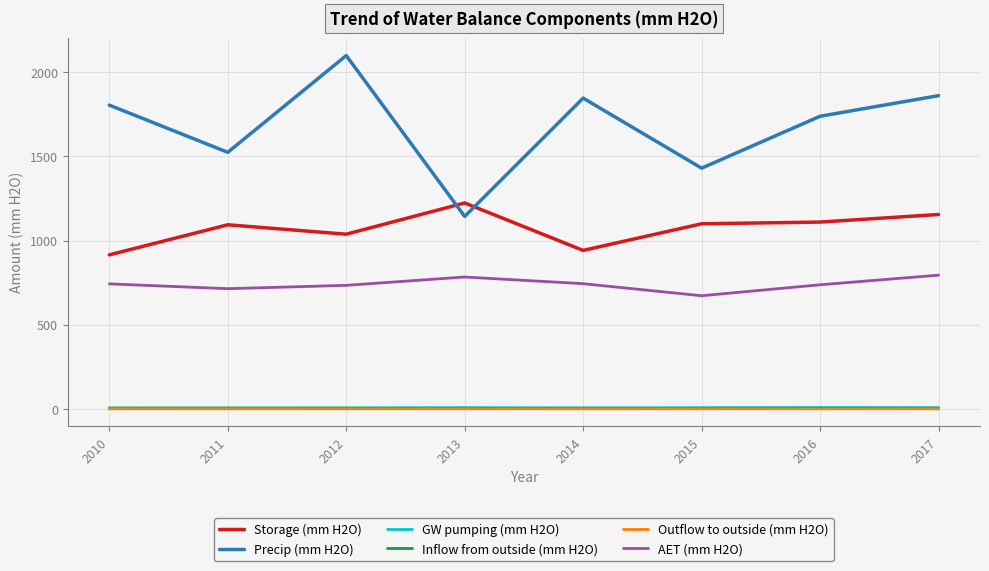

The AET (mm H2O) series shows 744.9 at 2014. True or false?

True